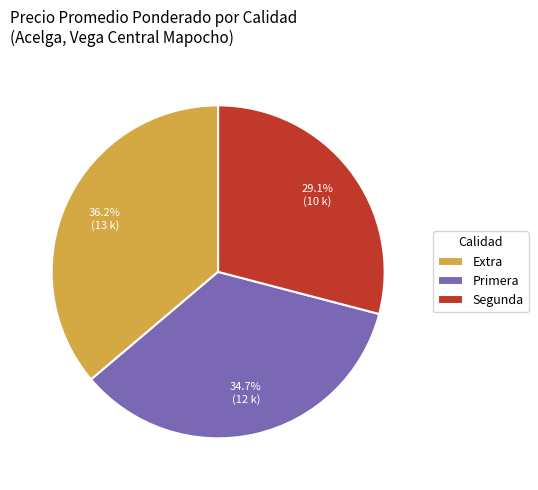

Approximately how many times larger is the value at Segunda compared to Primera?

0.8